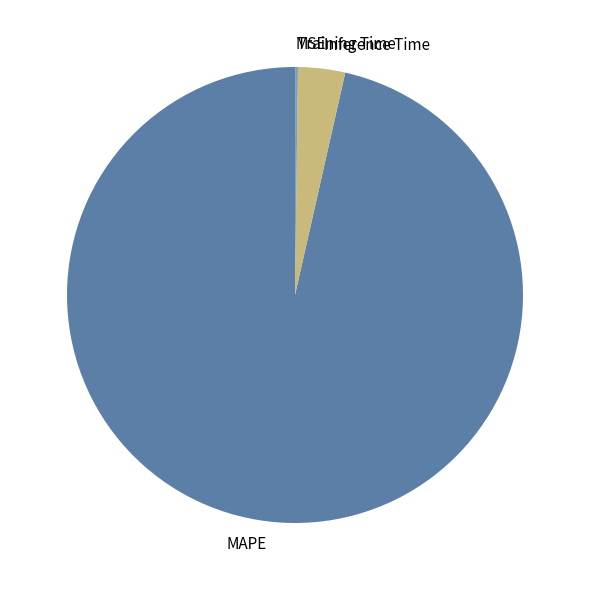

The Inference Time slice represents 3% of the pie. True or false?

True